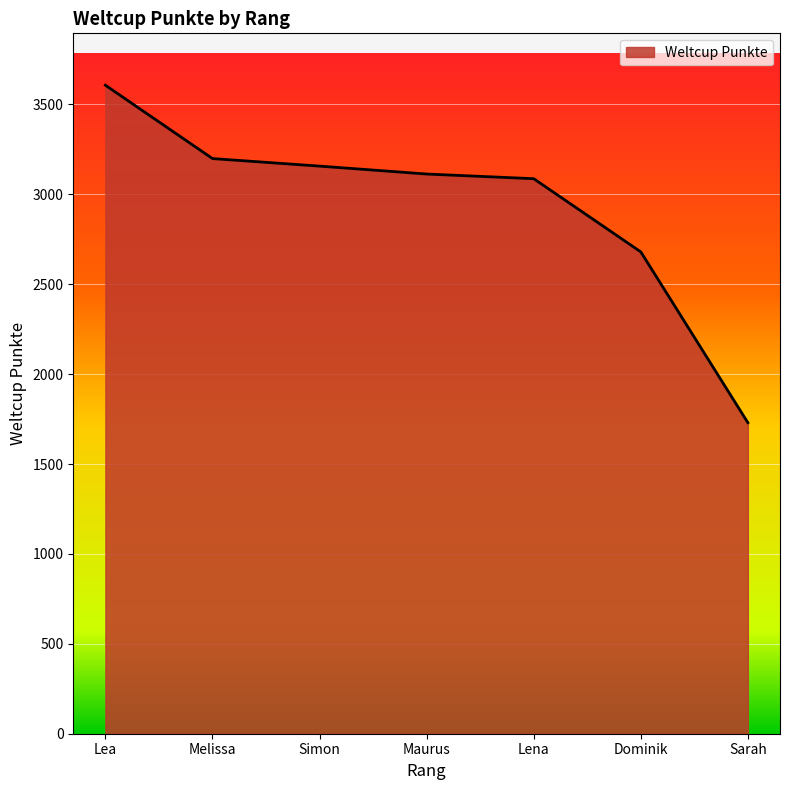

Does the chart have visible grid lines?

Yes